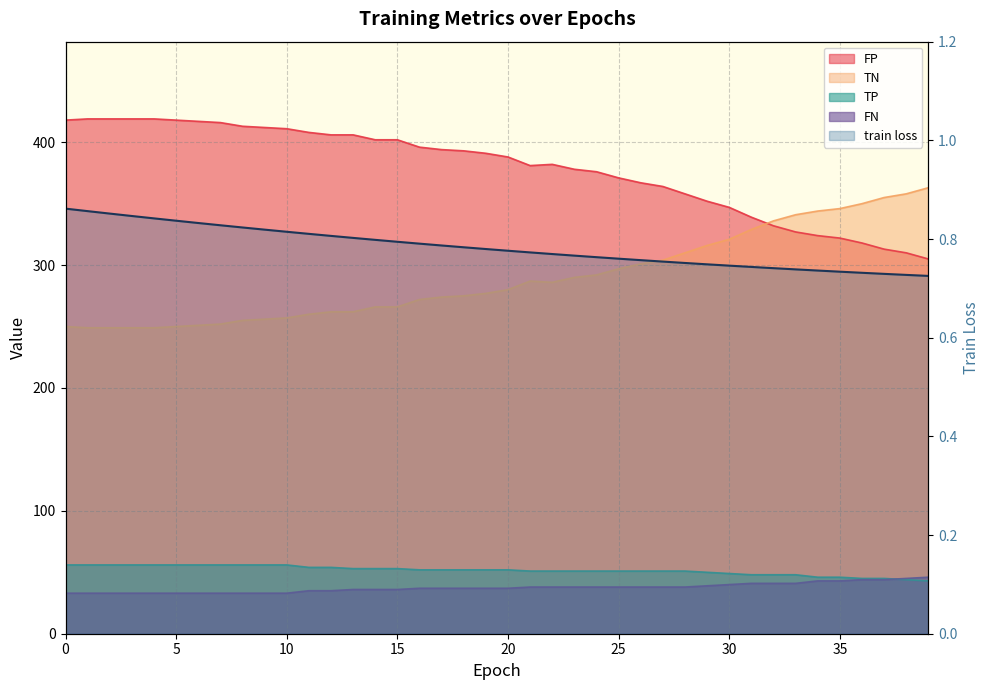

The chart shows a value of 0.8 at 12. True or false?

True